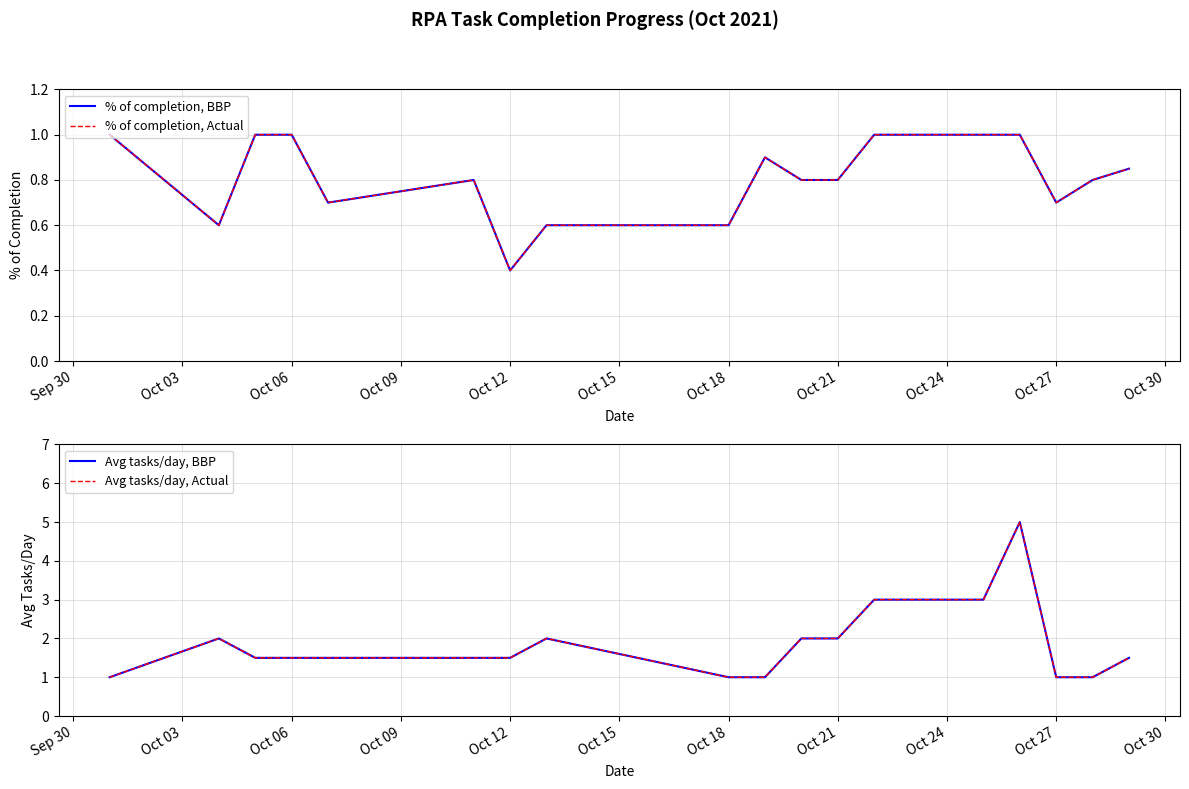

Is this an area chart (filled region under the line)?

No